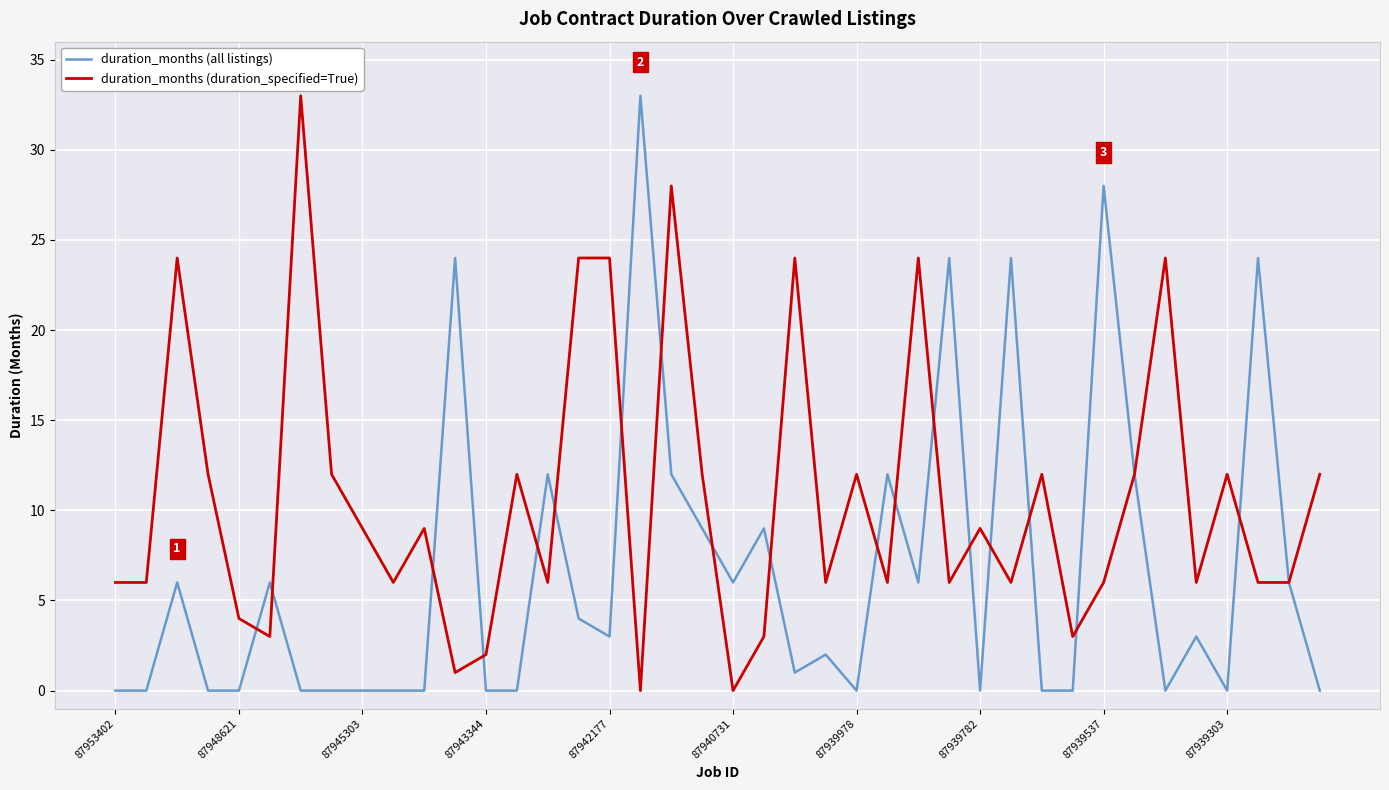

List the series in order of their overall mean, highest first.

duration_months (duration_specified=True), duration_months (all listings)